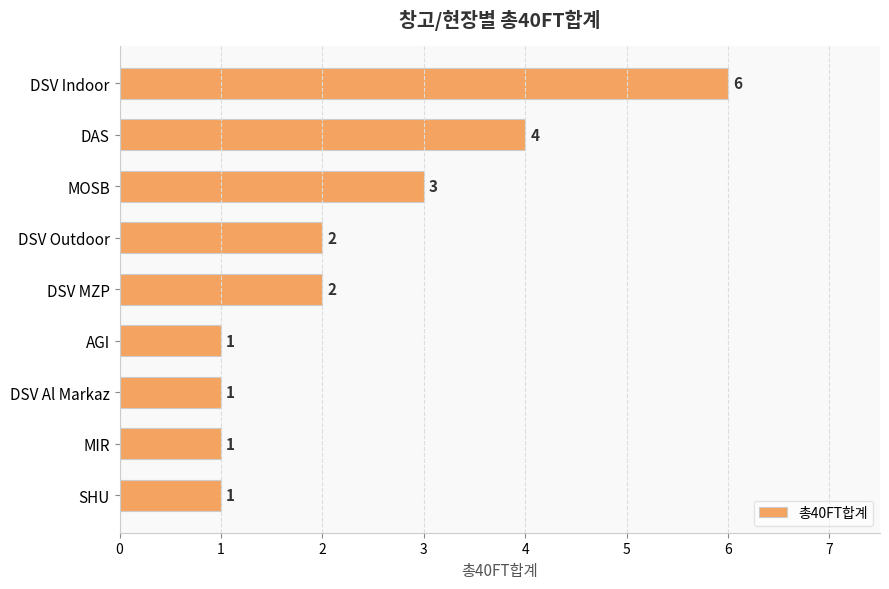

What is the greatest value displayed?

6